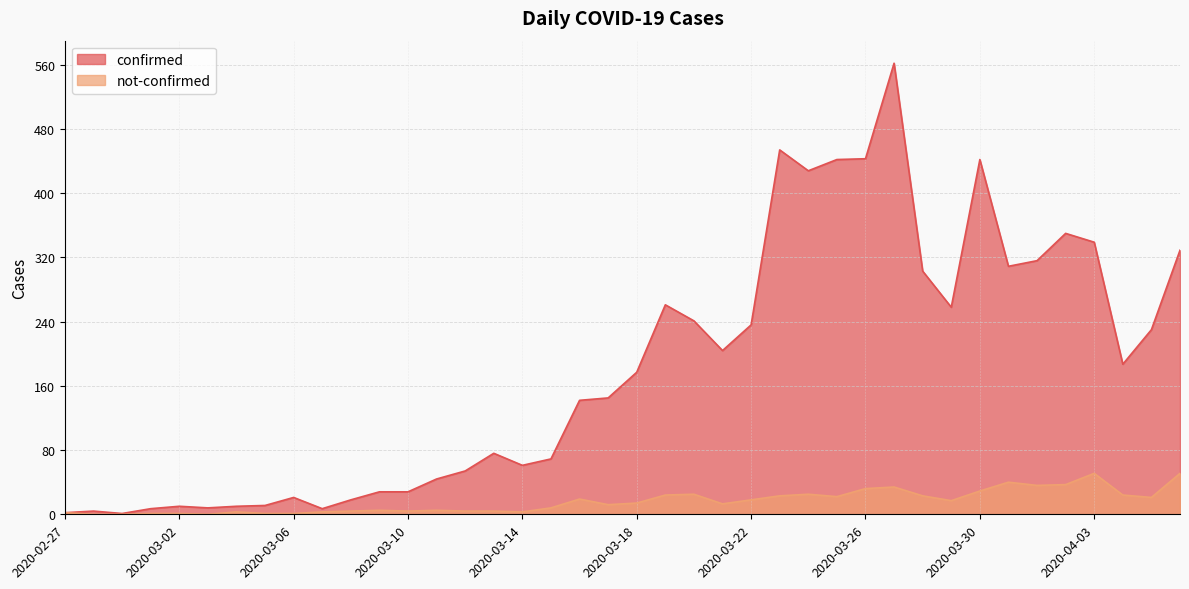

What is the sum of the confirmed values at 2020-03-10 and 2020-03-03?

36